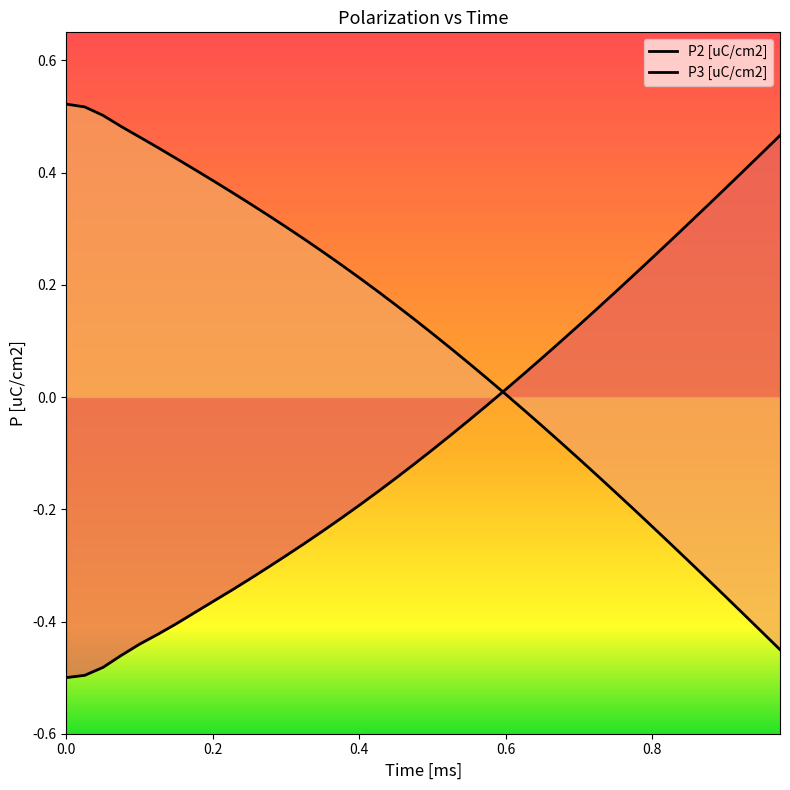

True or false: P2 [uC/cm2] and P3 [uC/cm2] cross at least once.

True